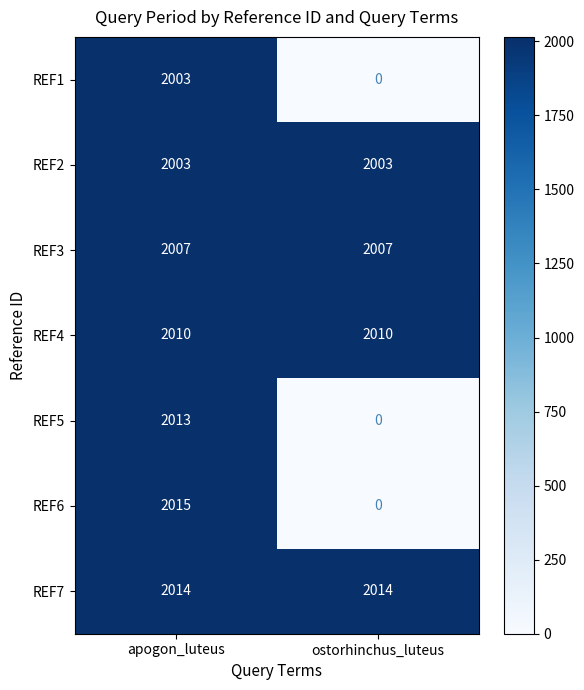

Reading left to right, extract all data points from this chart.

REF1: apogon_luteus=2003	ostorhinchus_luteus=0
REF2: apogon_luteus=2003	ostorhinchus_luteus=2003
REF3: apogon_luteus=2007	ostorhinchus_luteus=2007
REF4: apogon_luteus=2010	ostorhinchus_luteus=2010
REF5: apogon_luteus=2013	ostorhinchus_luteus=0
REF6: apogon_luteus=2015	ostorhinchus_luteus=0
REF7: apogon_luteus=2014	ostorhinchus_luteus=2014